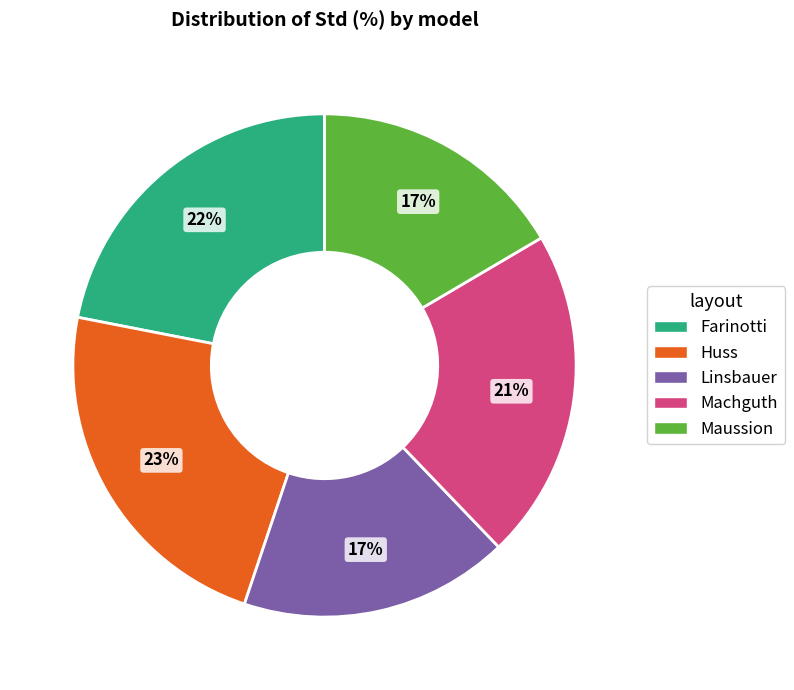

To the nearest percent, what percentage of the pie is Maussion?

17%